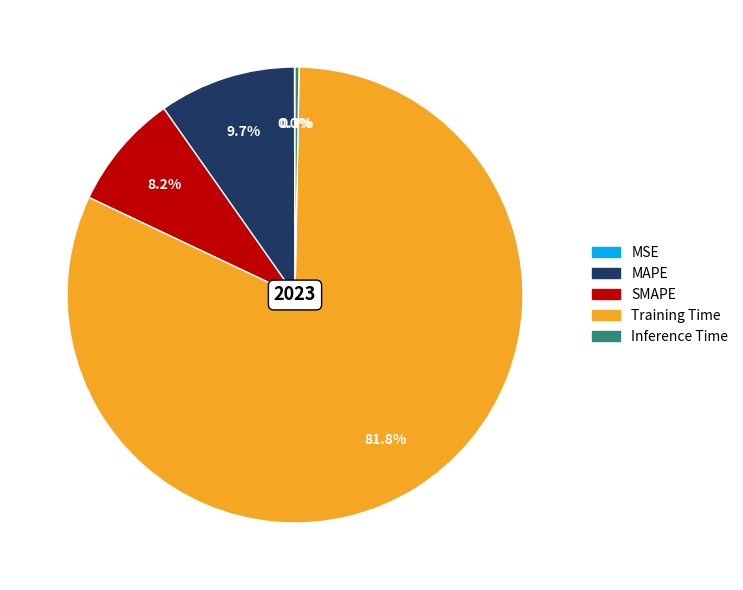

Which category has the biggest portion of the pie?

Training Time